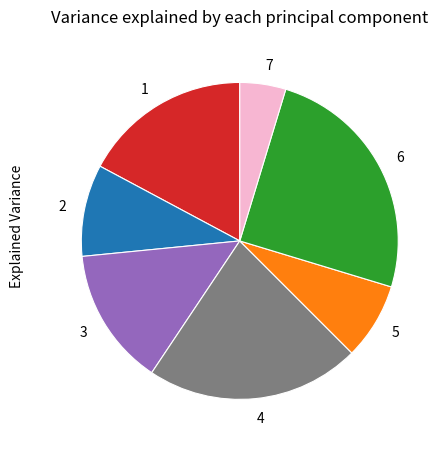

Approximately how many times larger is the value at 2 compared to 1?

0.5